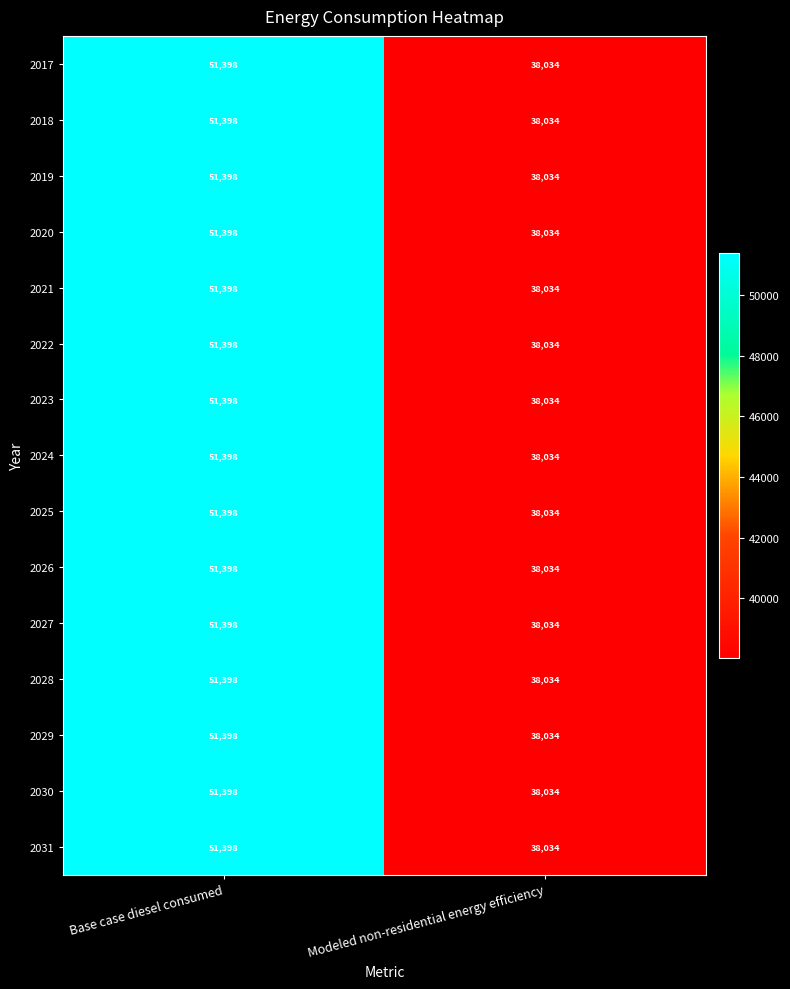

Count the number of data series in this chart.

15